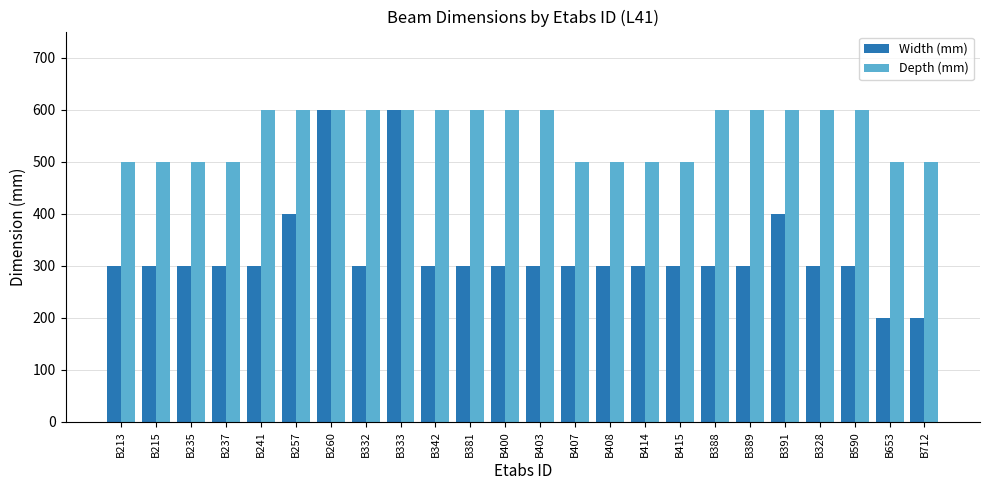

Which series has the largest range (max minus min)?

Width (mm)